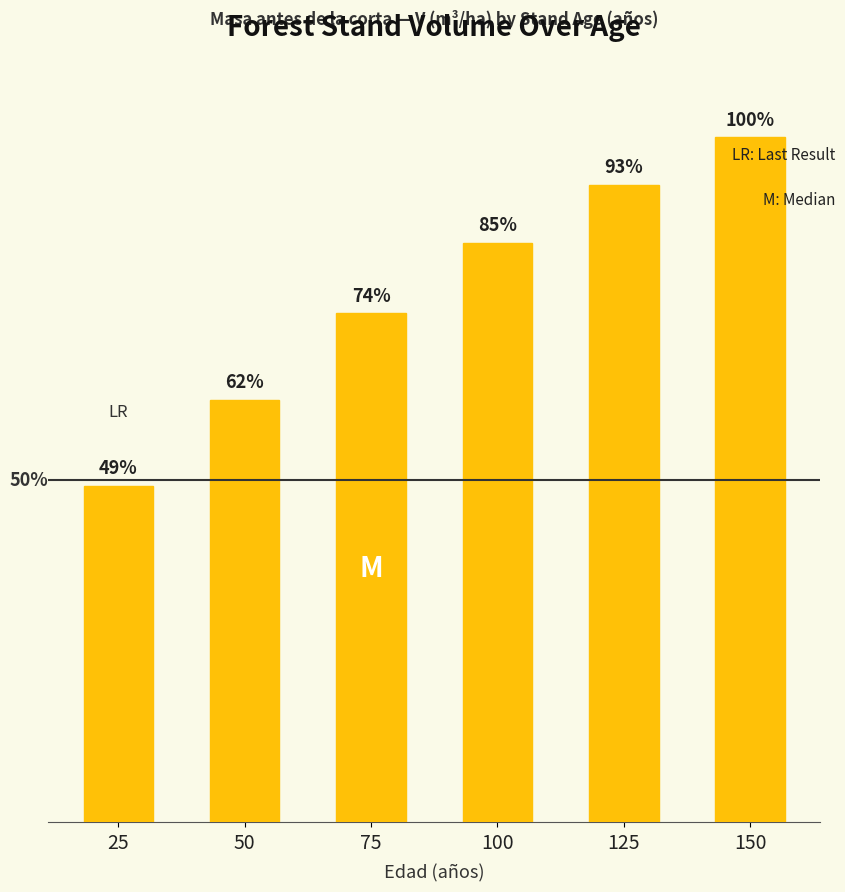

Does the chart contain any negative values?

No